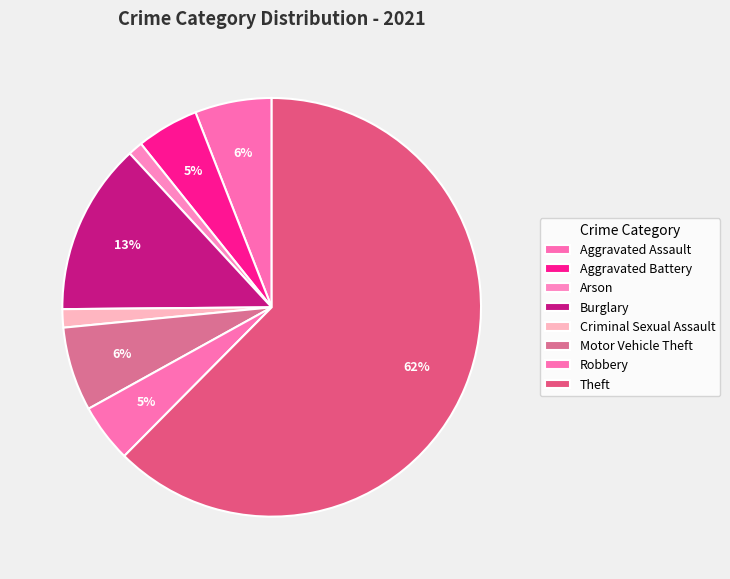

What percentage is the Burglary slice, to the nearest percent?

13%